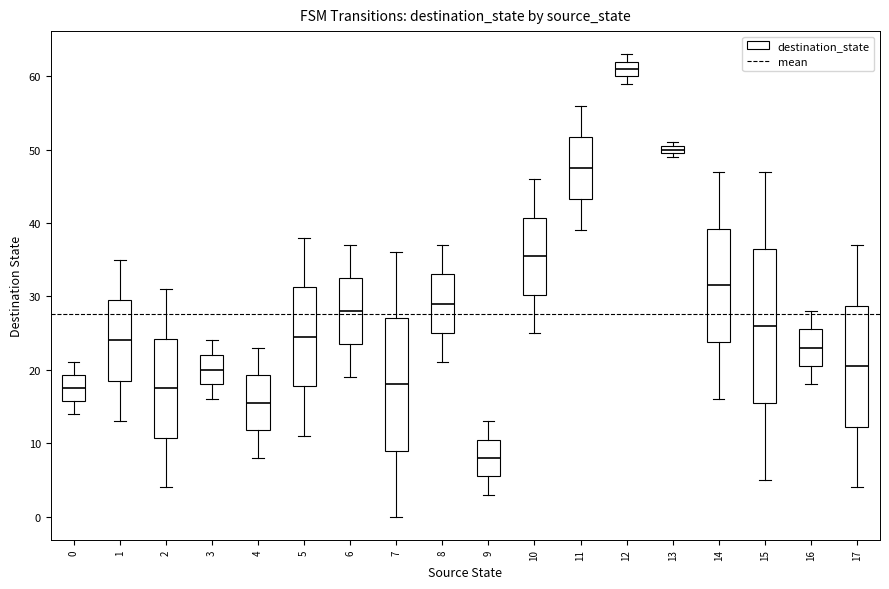

Comparing the boxes themselves (not the whiskers), which one is the tallest?

15